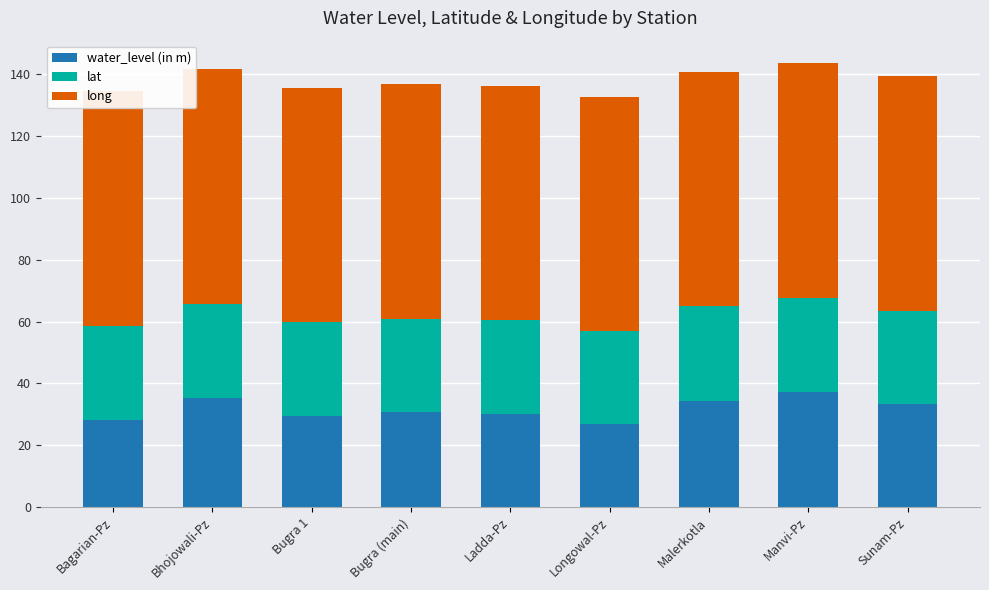

What is the greatest value displayed?

76.0